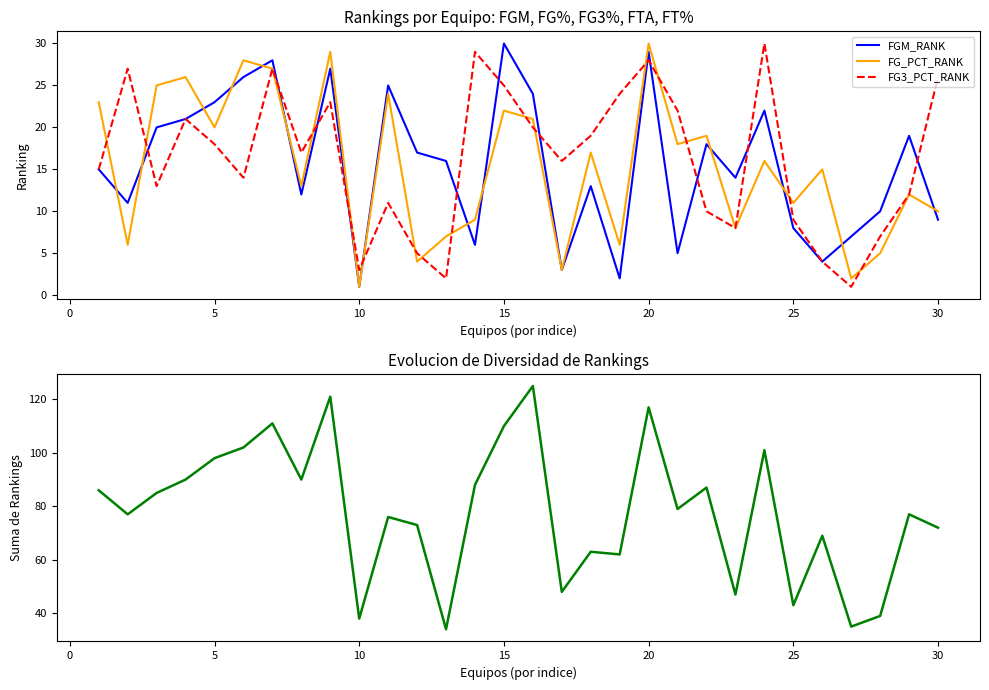

Reading left to right, extract all data points from this chart.

FGM_RANK: 15	11	20	21	23	26	28	12	27	1	25	17	16	6	30	24	3	13	2	29	5	18	14	22	8	4	7	10	19	9
FG_PCT_RANK: 23	6	25	26	20	28	27	13	29	1	24	4	7	9	22	21	3	17	6	30	18	19	8	16	11	15	2	5	12	10
FG3_PCT_RANK: 15	27	13	21	18	14	27	17	23	3	11	5	2	29	25	20	16	19	24	28	22	10	8	30	9	4	1	7	12	26
Suma de Rankings: 86	77	85	90	98	102	111	90	121	38	76	73	34	88	110	125	48	63	62	117	79	87	47	101	43	69	35	39	77	72